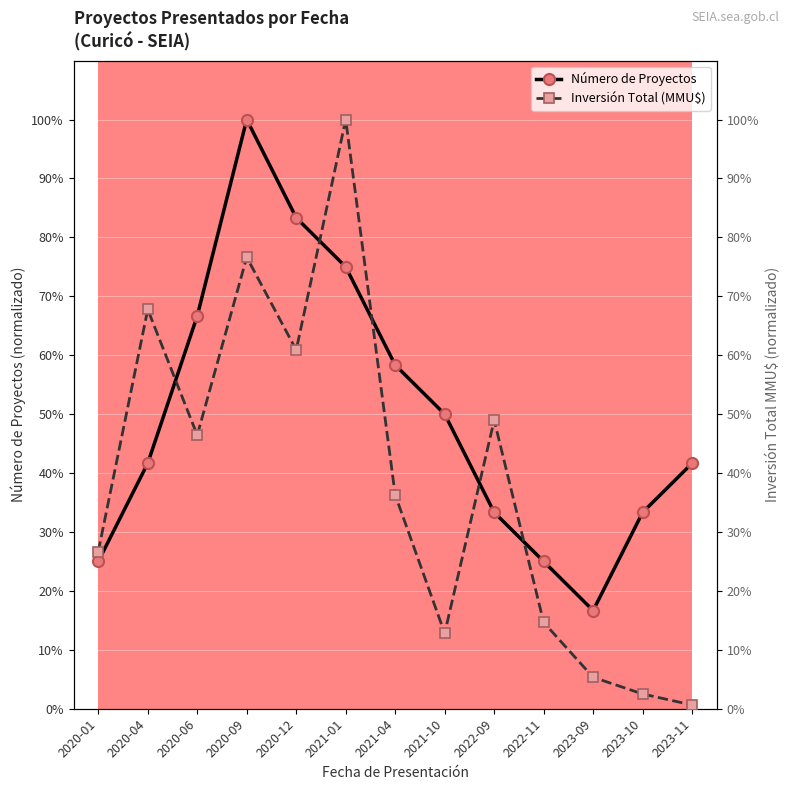

What is the difference between the maximum and minimum values in the Número de Proyectos series?

83.3